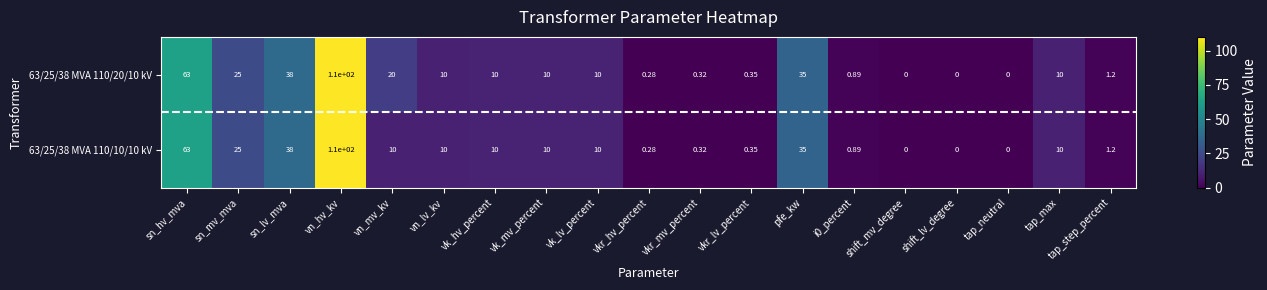

At which label does 63/25/38 MVA 110/20/10 kV reach its peak?

vn_hv_kv